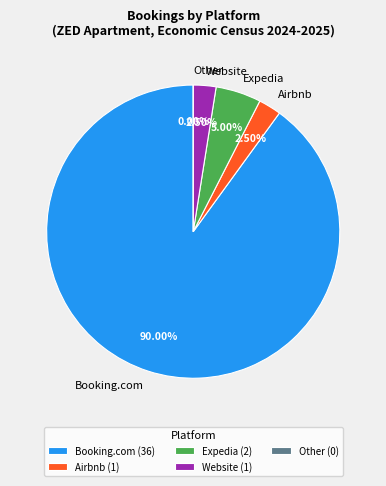

Which category has the biggest portion of the pie?

Booking.com